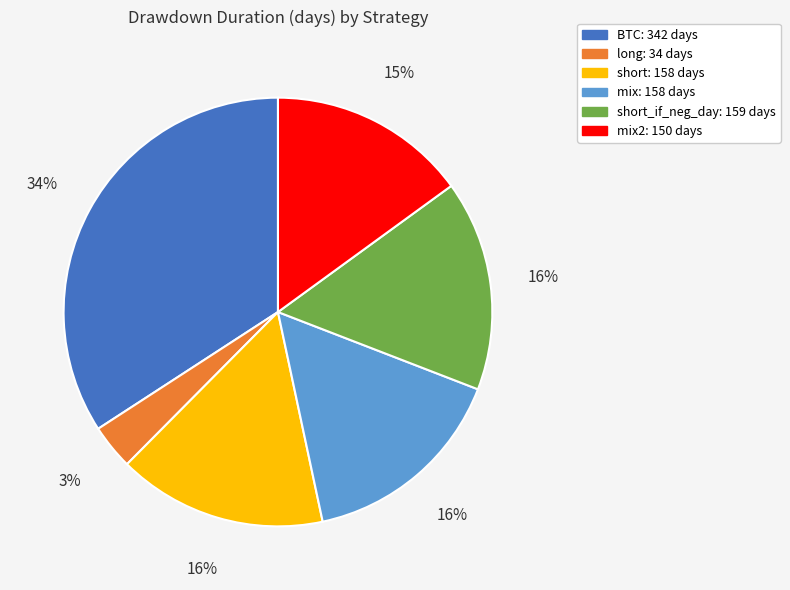

To the nearest percent, what is the average slice percentage?

17%